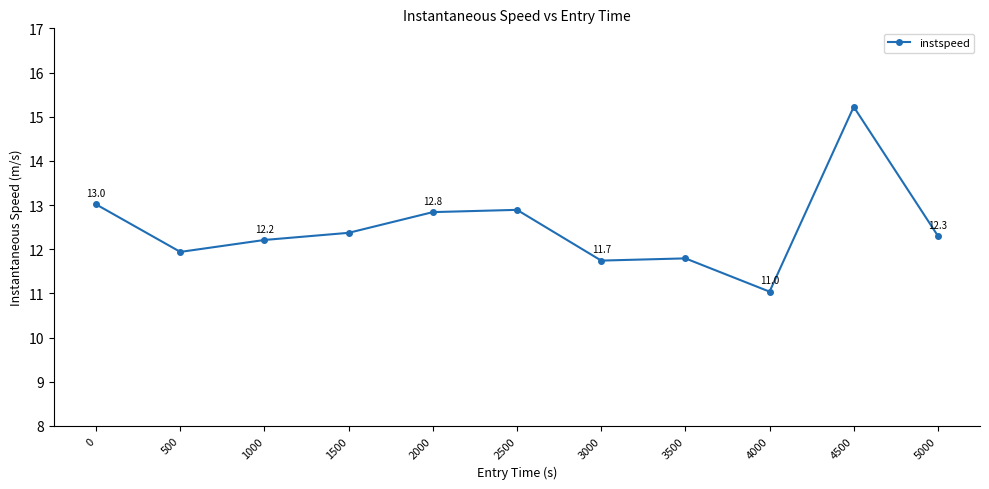

What is the difference between the maximum and minimum values?

4.2